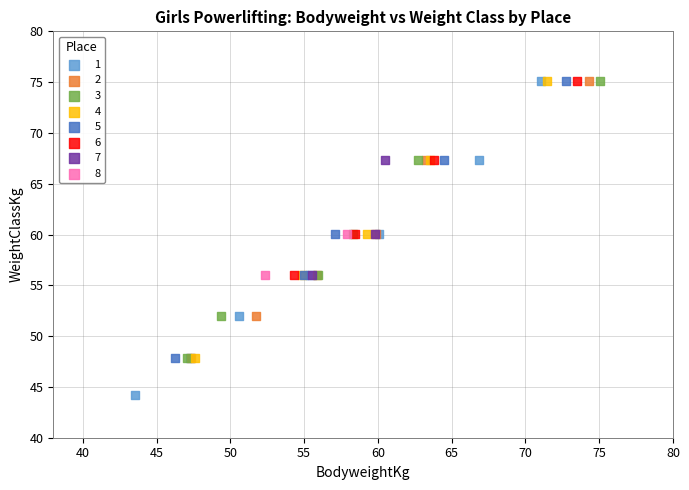

What are all the series names shown in the legend?

1, 2, 3, 4, 5, 6, 7, 8